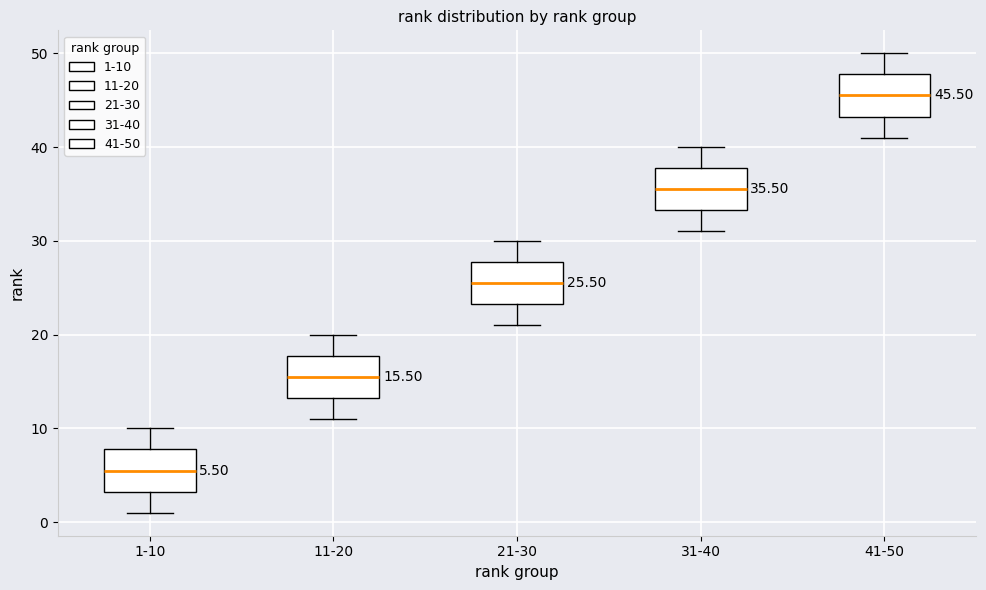

Which box's median line is the lowest?

1-10